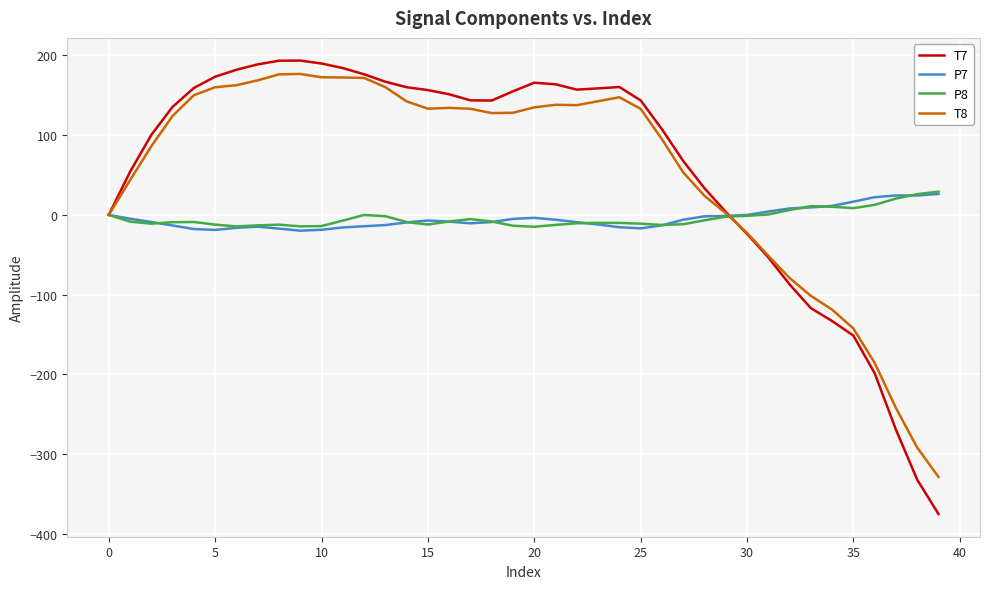

Which series has the largest range (max minus min)?

T7